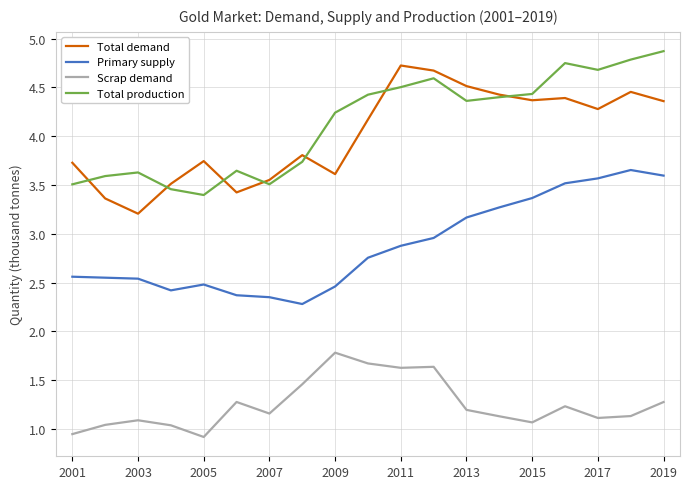

True or false: Primary supply and Scrap demand cross at least once.

False